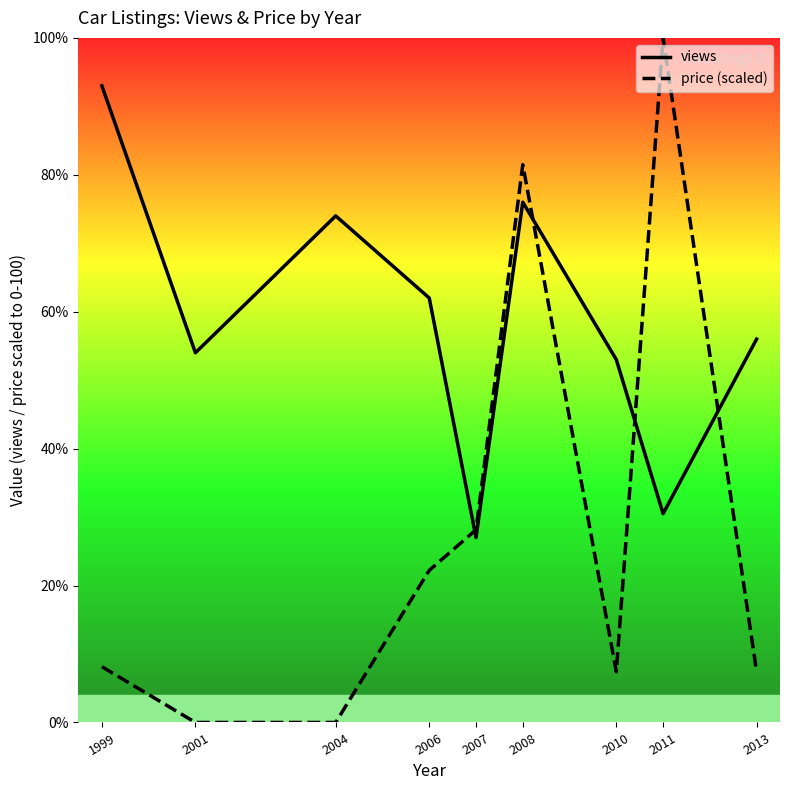

At which category does price (scaled) reach its first local peak?

2008